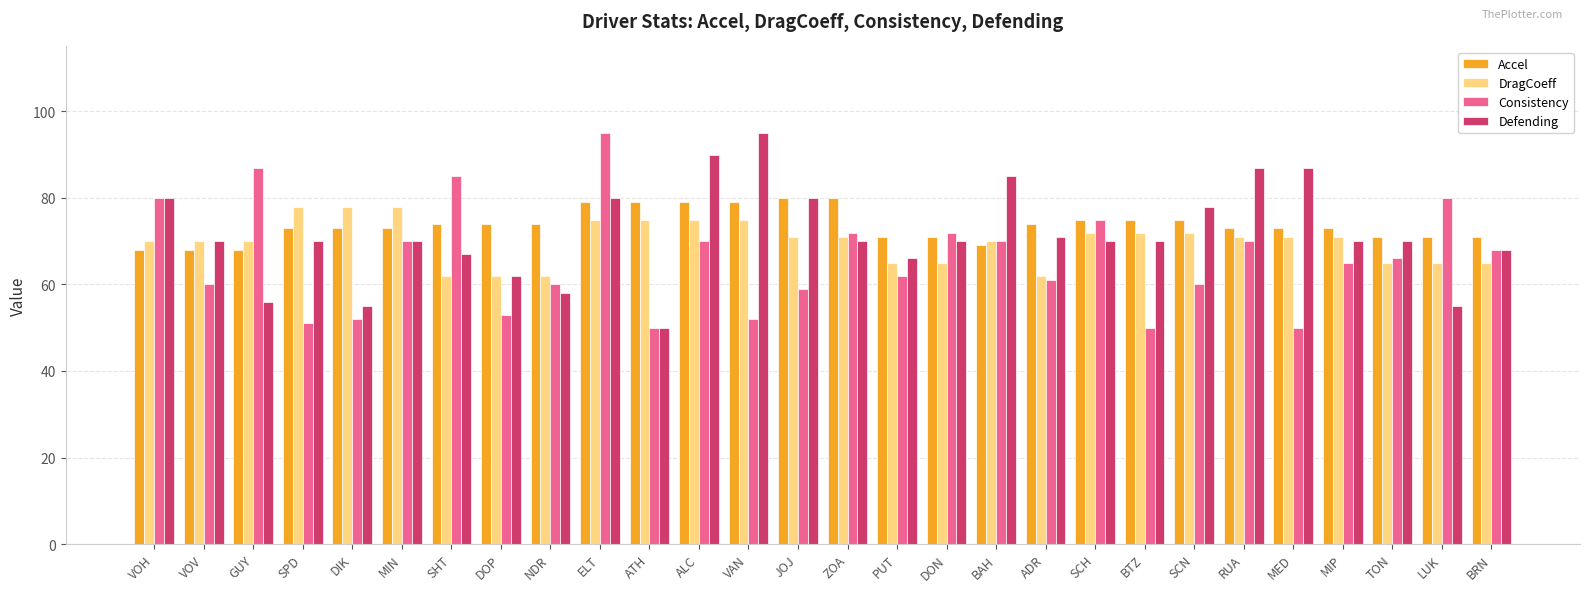

What is the maximum value for Accel?

80